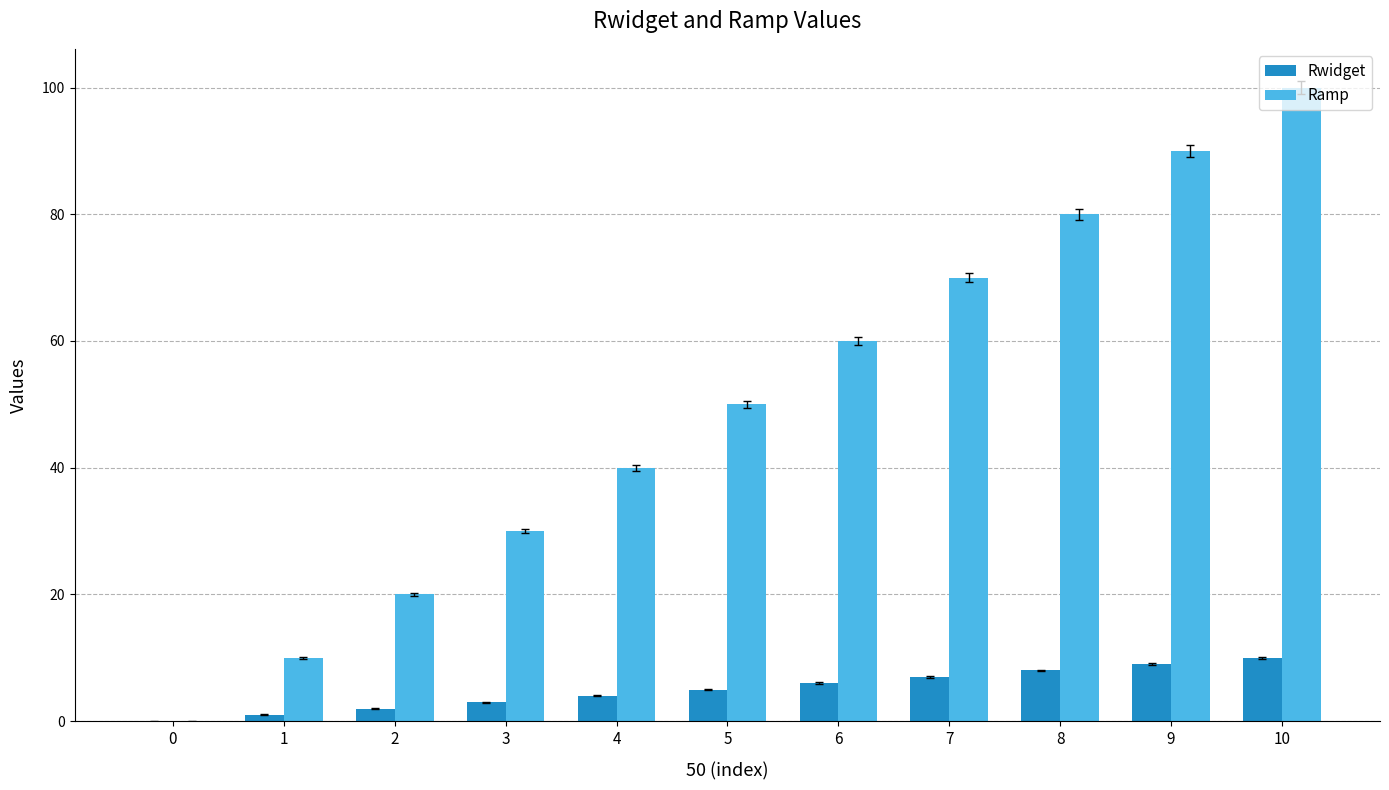

What is the greatest value displayed?

100